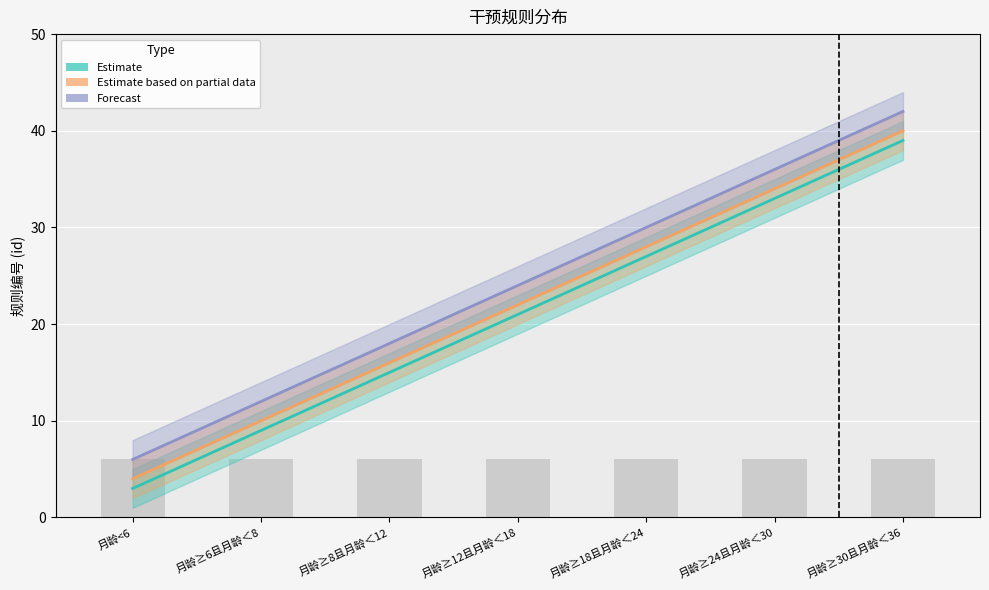

Reading left to right, what are all the values shown in this chart?

Estimate: 3	9	15	21	27	33	39
Estimate based on partial data: 4	10	16	22	28	34	40
Forecast: 6	12	18	24	30	36	42